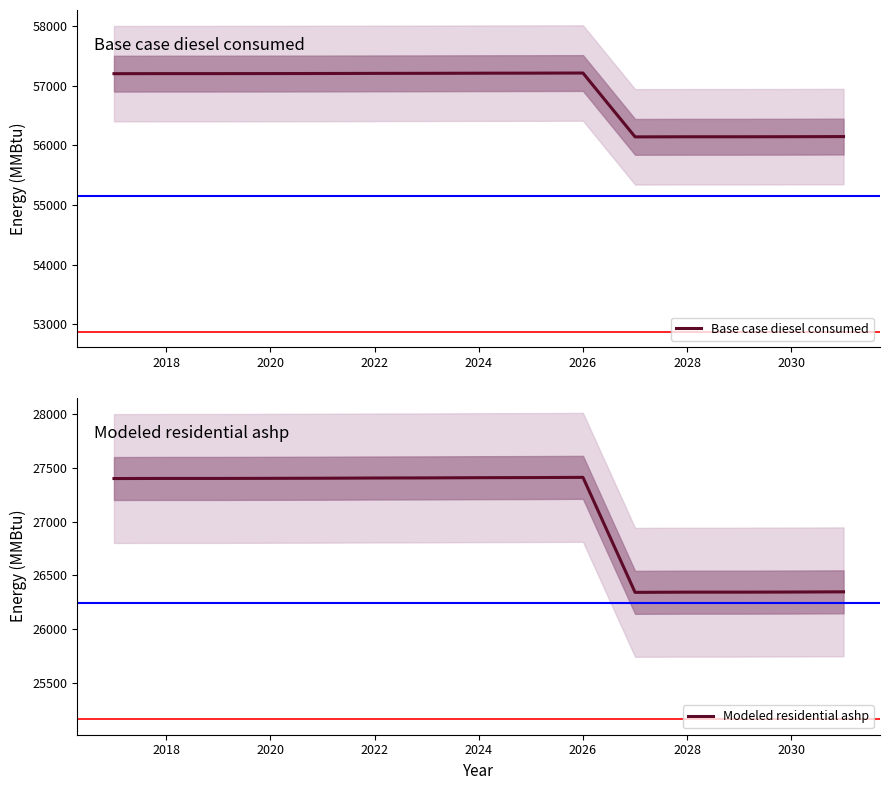

Is it true that Modeled residential ashp equals 17946.5 at 2018?

False